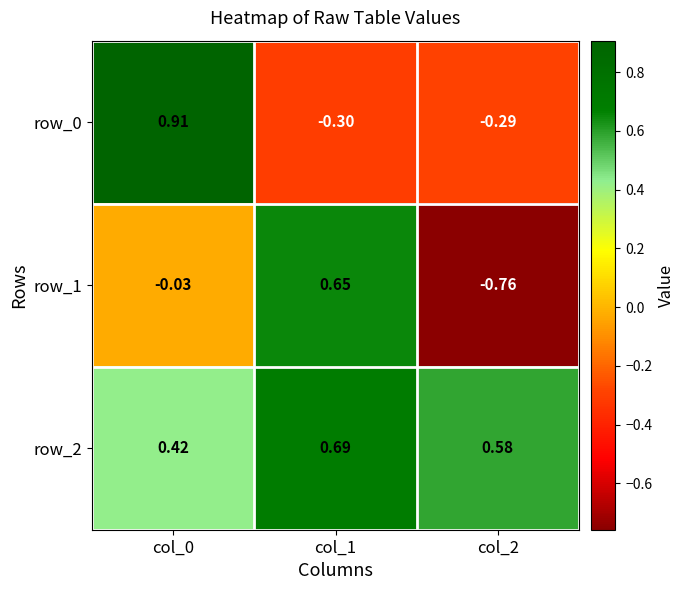

Is the value of row_2 at col_1 greater than the value of row_1 at col_2?

Yes